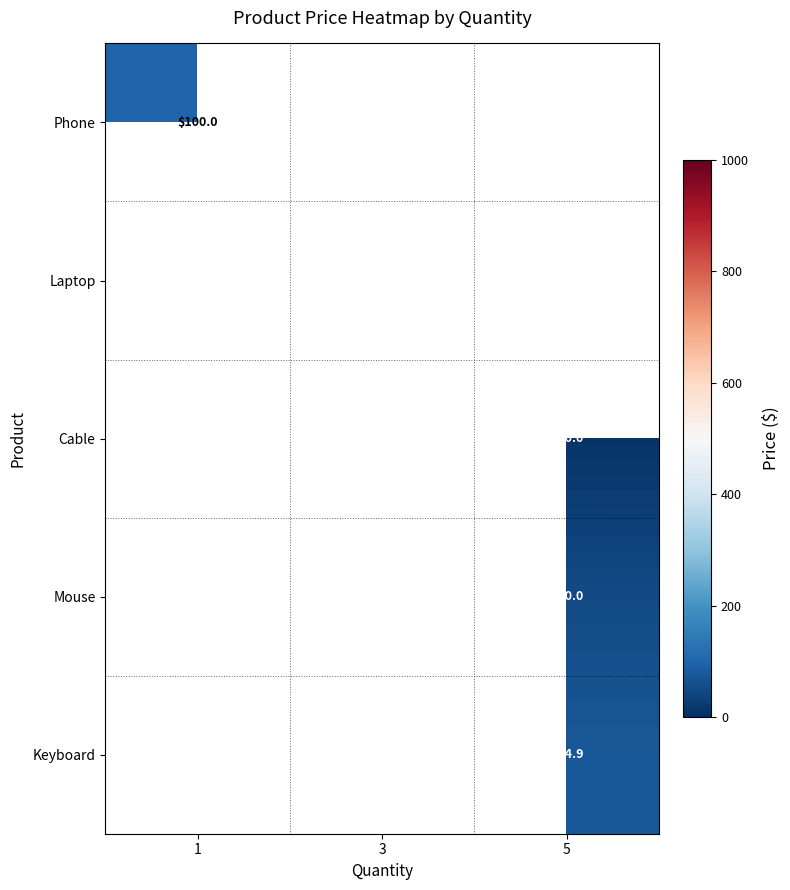

At how many categories does at least one series exceed 943?

1